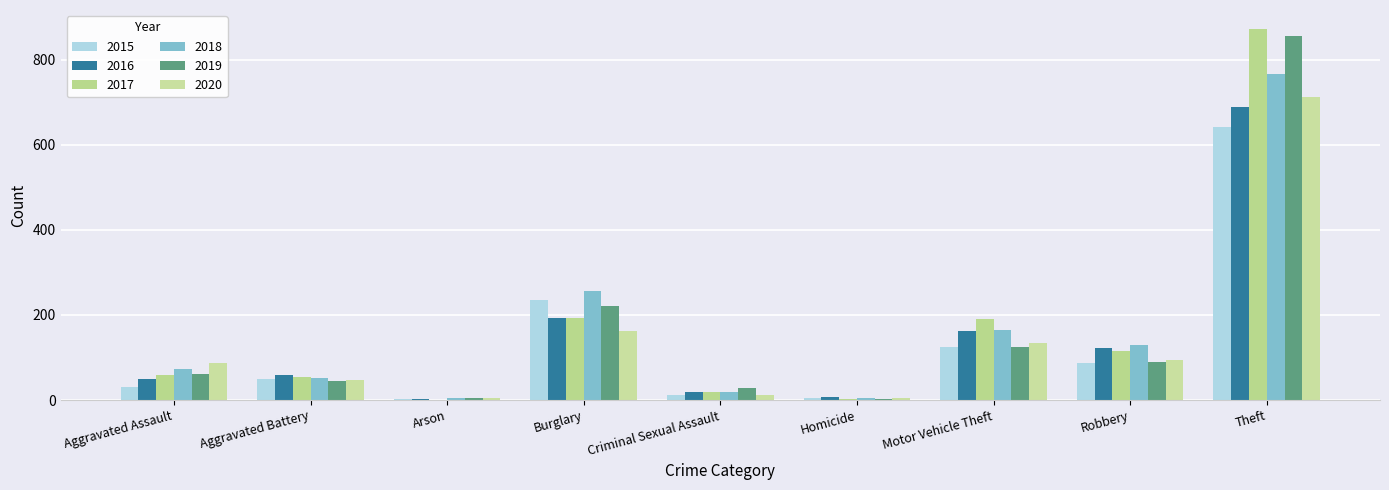

What is the minimum value for 2015?

3